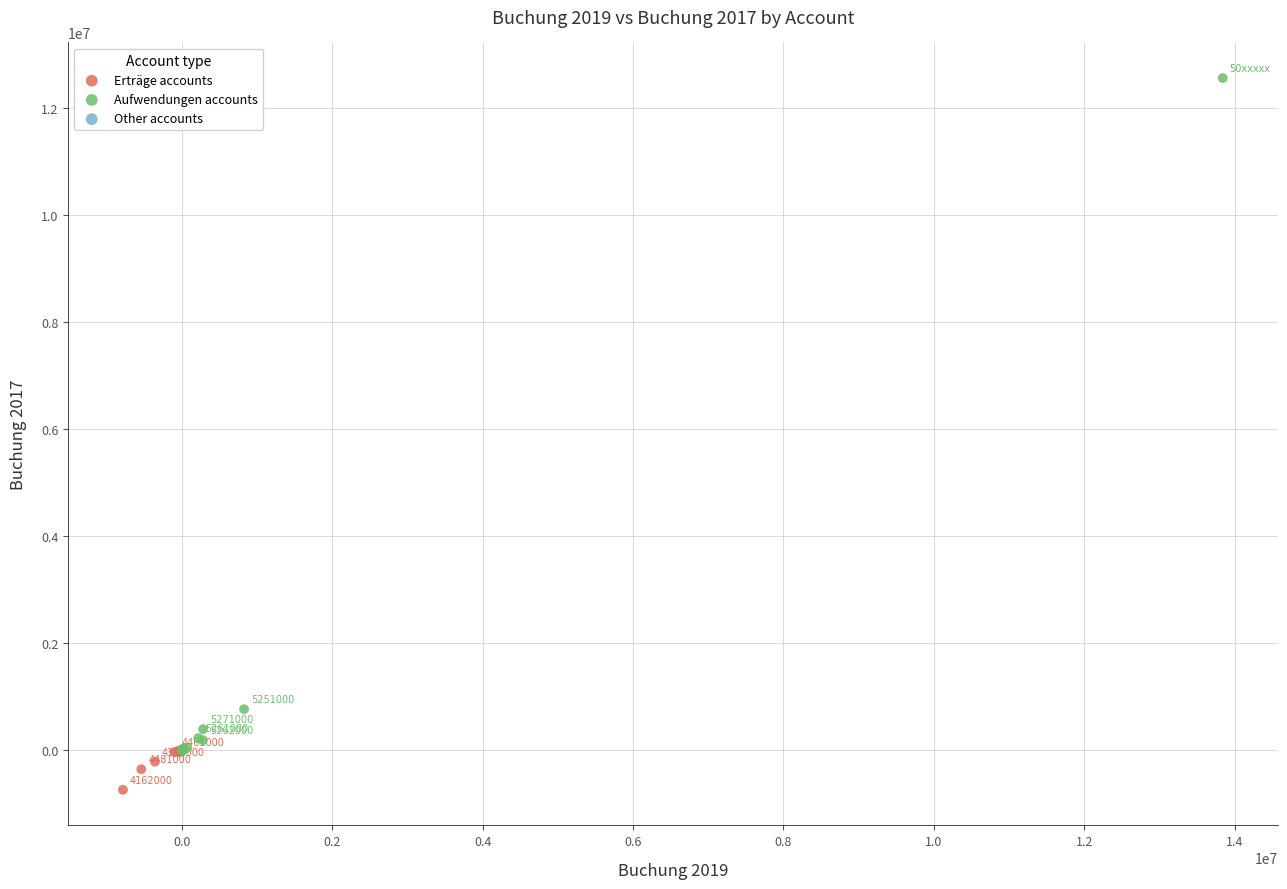

Which series has the largest Y range (max minus min)?

Aufwendungen accounts